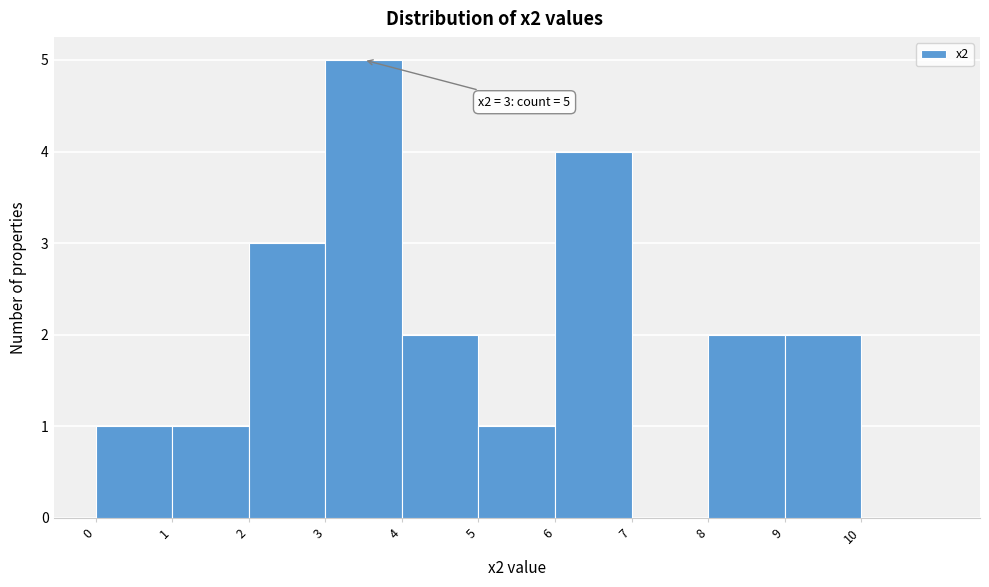

Which range on the x-axis has the tallest bar?

3 to 4